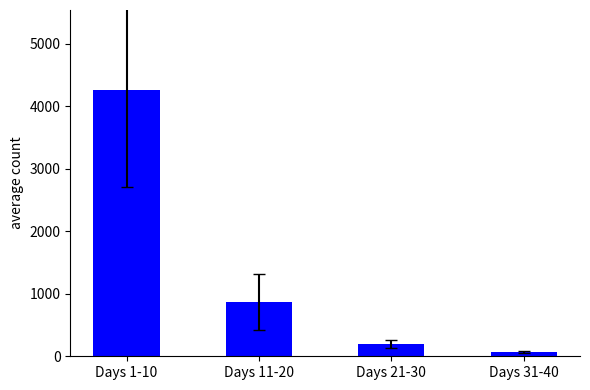

What is the sum of all values?

5389.0